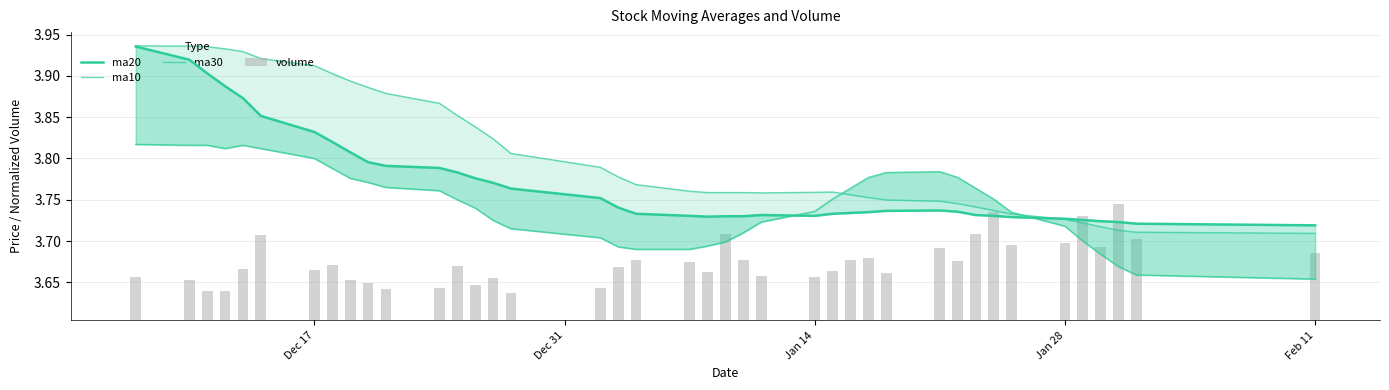

How many ma20 values are between 3 and 4?

40